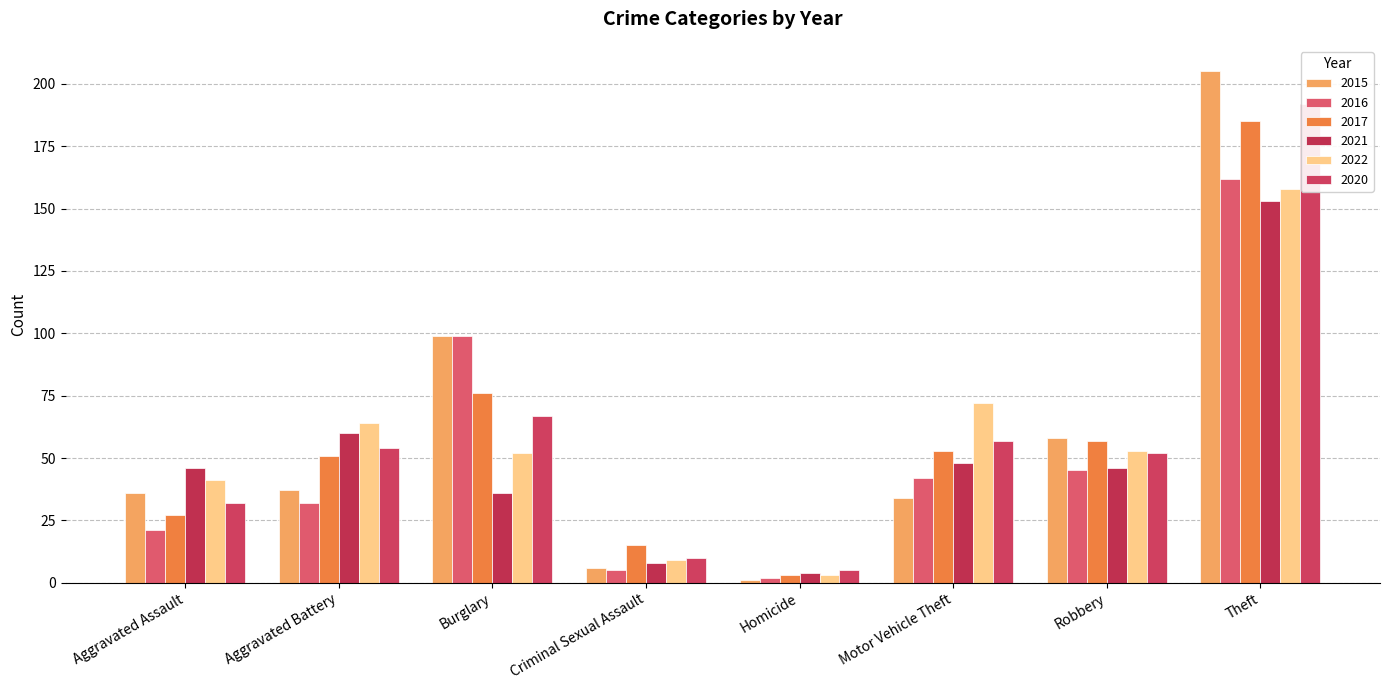

What are all the series names shown in the legend?

2015, 2016, 2017, 2021, 2022, 2020